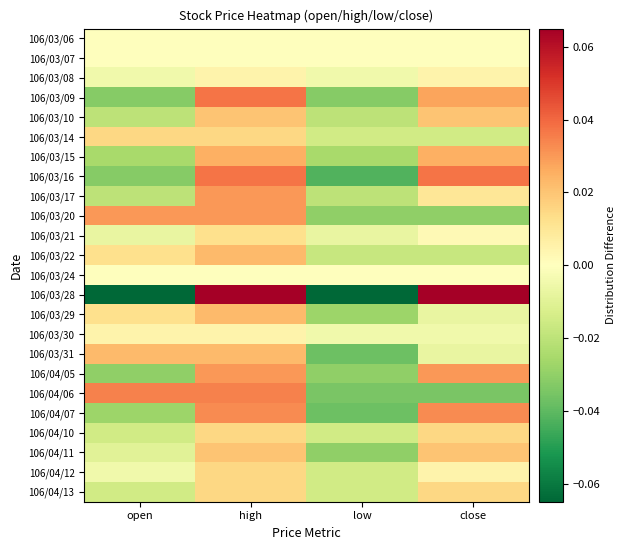

At which category is the sum across all series the highest?

high